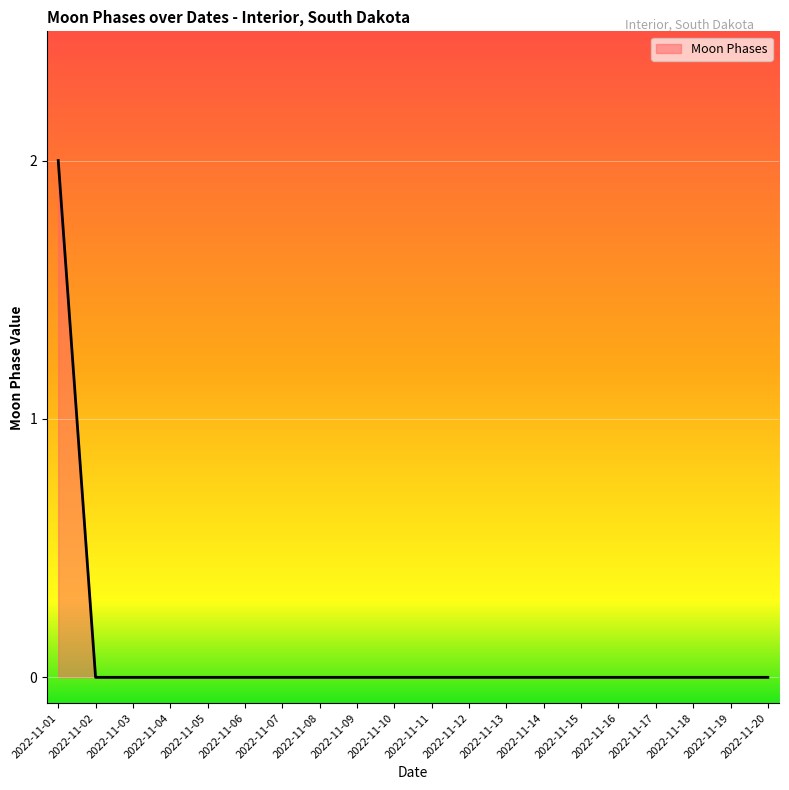

Reading left to right, transcribe all the data shown in this chart.

2	0	0	0	0	0	0	0	0	0	0	0	0	0	0	0	0	0	0	0